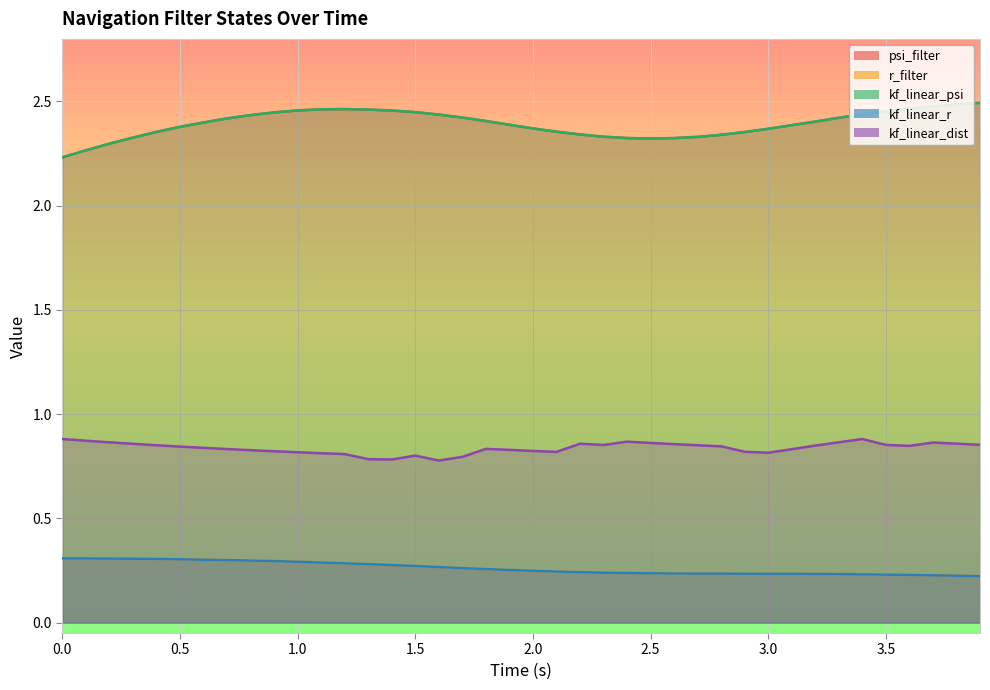

The value of kf_linear_psi at 31 is 3.3. True or false?

False